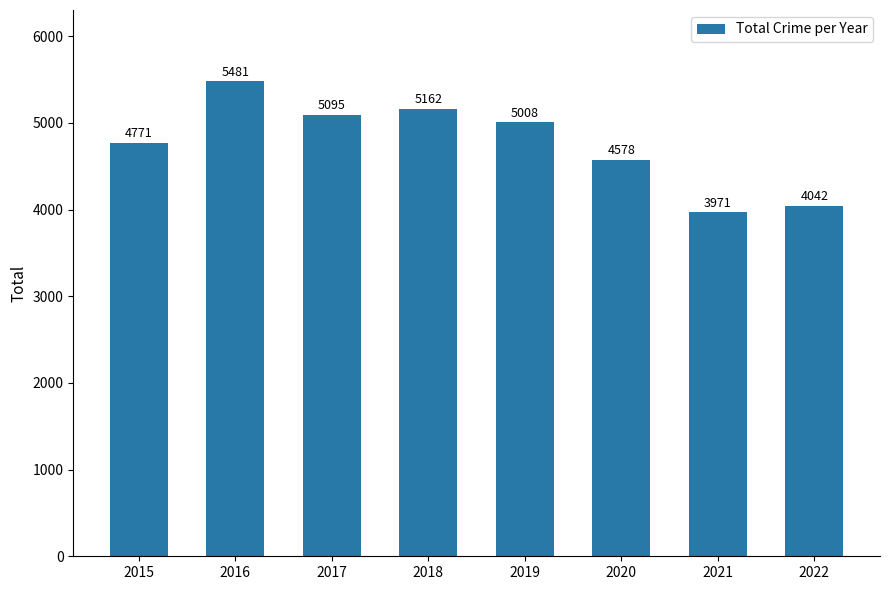

List the labels in order of value, largest first.

2016, 2018, 2017, 2019, 2015, 2020, 2022, 2021